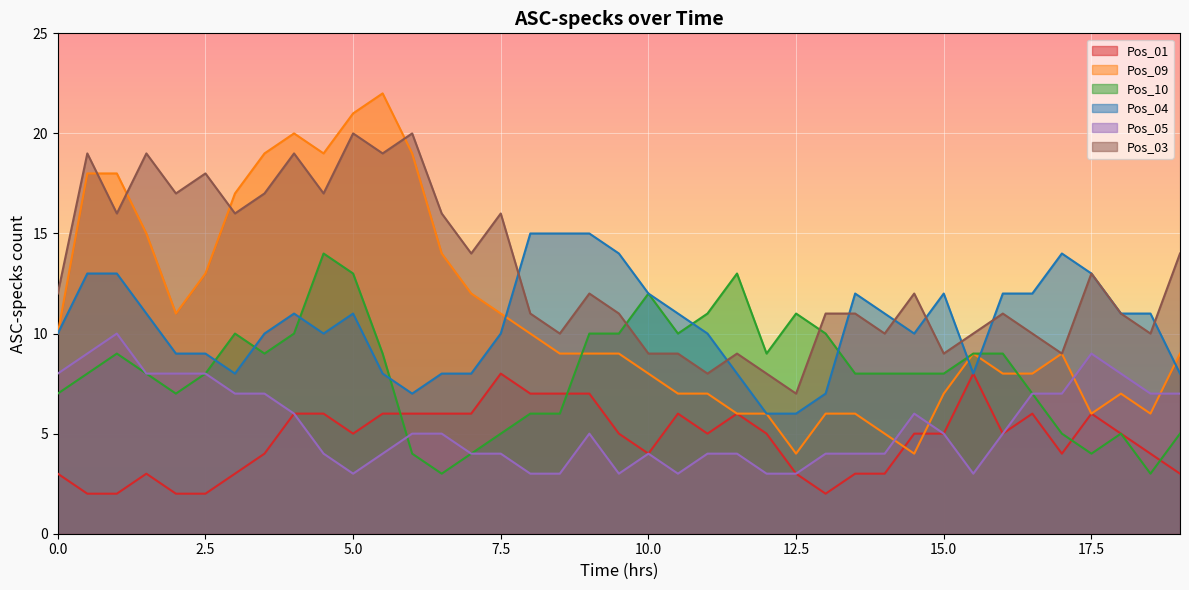

How many data points in Pos_09 are above 9?

17